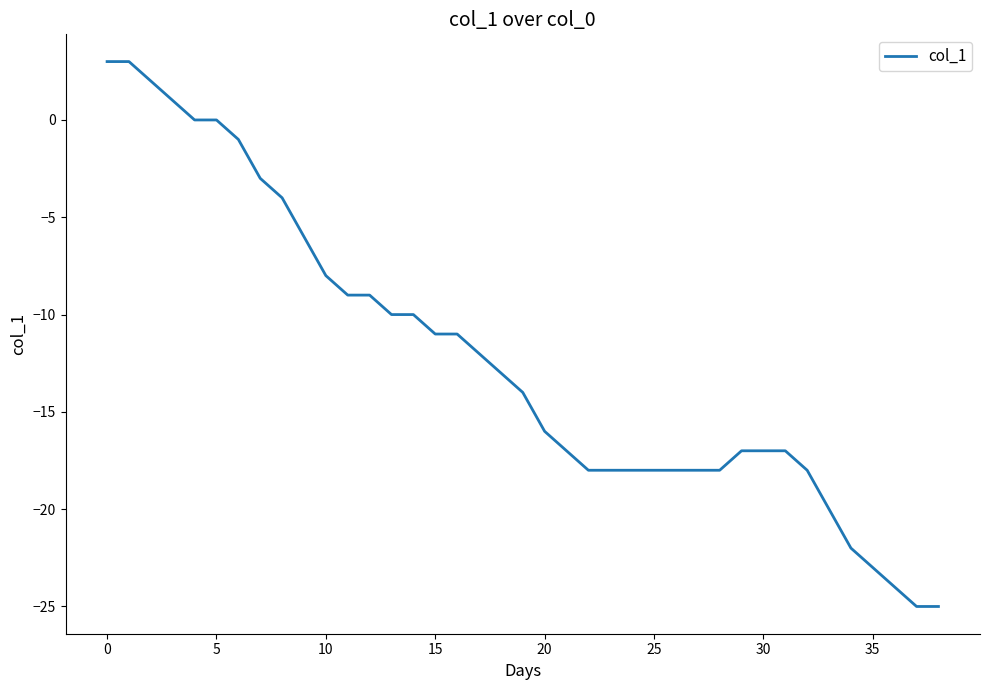

What is the average value?

-12